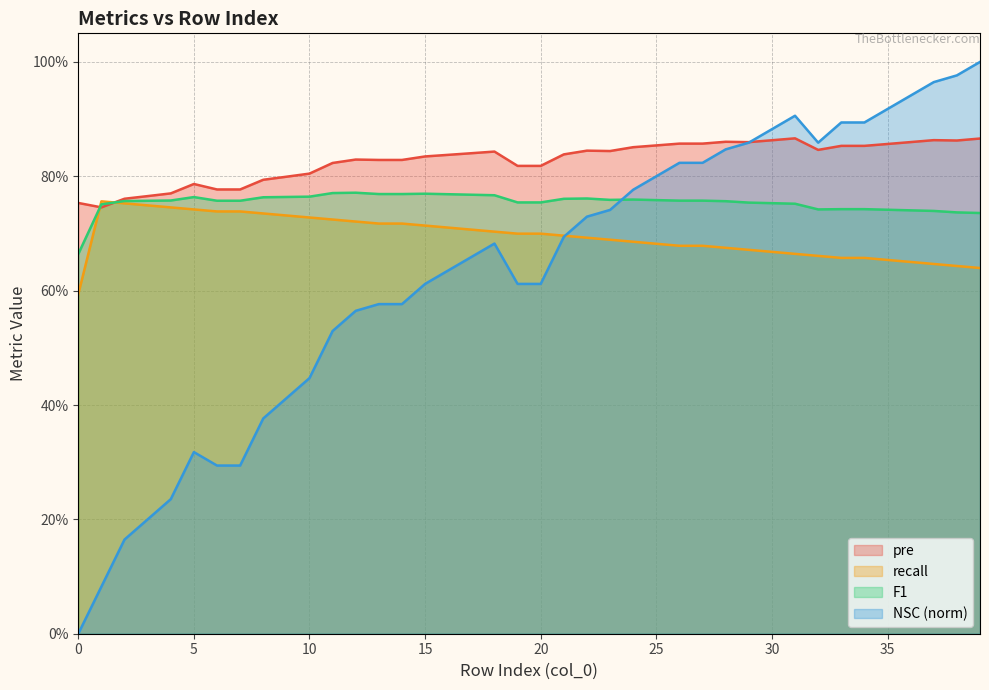

Between which two adjacent categories do recall and pre first intersect?

0 and 1